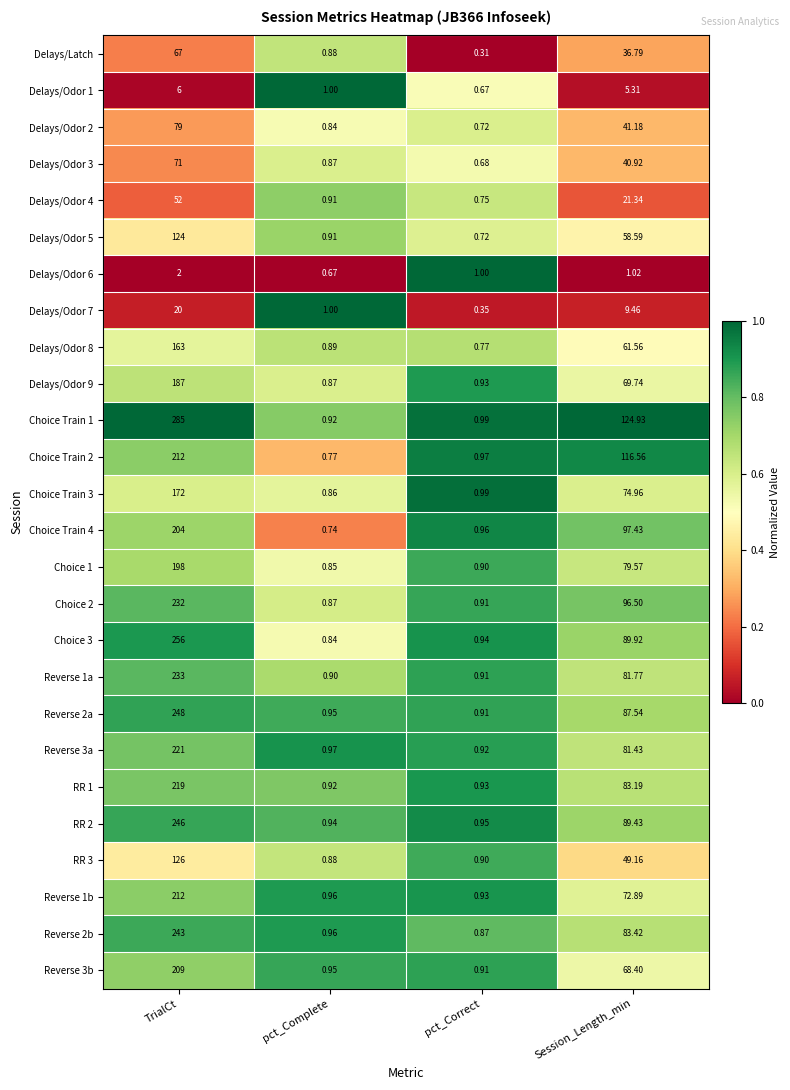

At which label is RR 1 closest to 109?

Session_Length_min